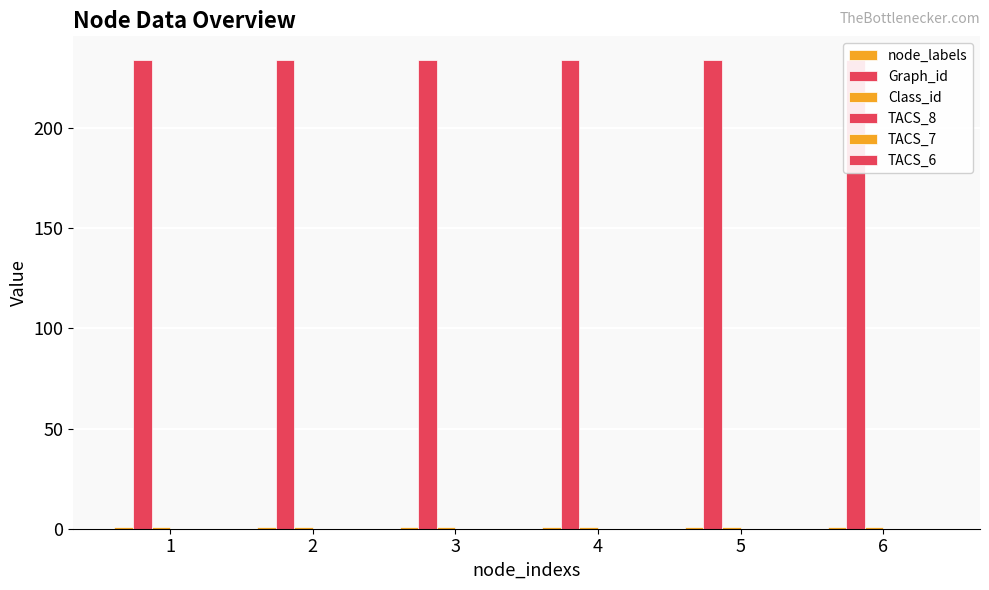

What is the total value across all series at 6?

236